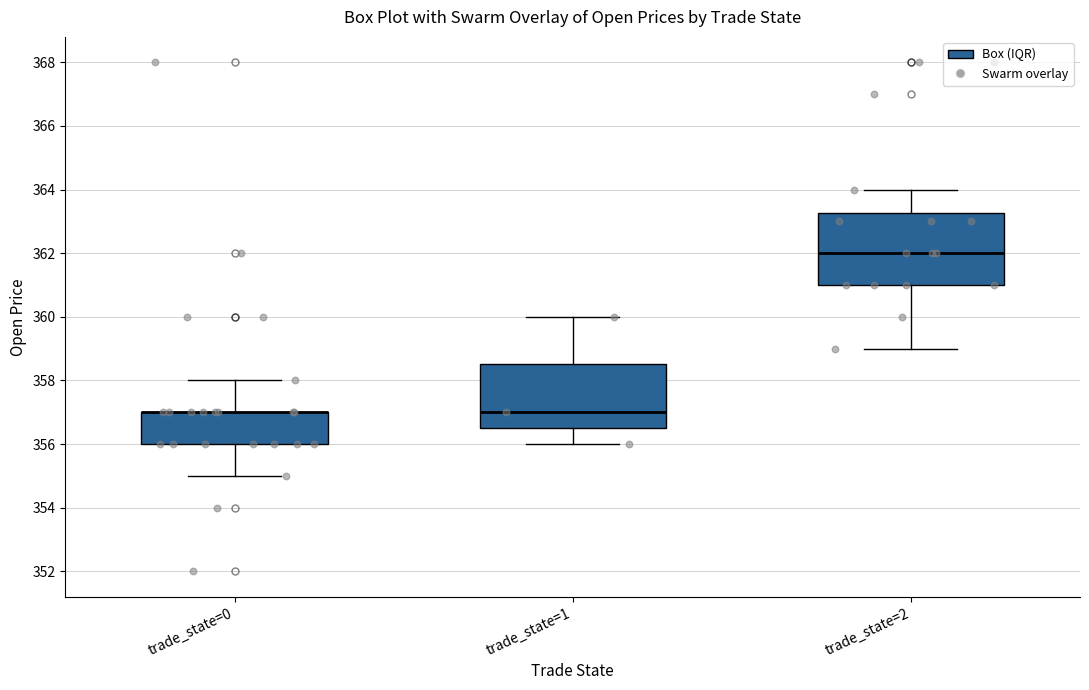

Reading left to right, read every box against the y-axis: the position of its median line, the range the box covers, and the ends of its whiskers. The values are not printed on the chart, so give them approximately, as read against the axis.

trade_state=0: median 357.0 (drawn on the box's upper edge), box 356.0 to 357.0, whiskers 355.0 to 358.0
trade_state=1: median 357.0, box 356.6 to 358.6, whiskers 356.0 to 360.0
trade_state=2: median 362.0, box 361.0 to 363.2, whiskers 359.0 to 364.0